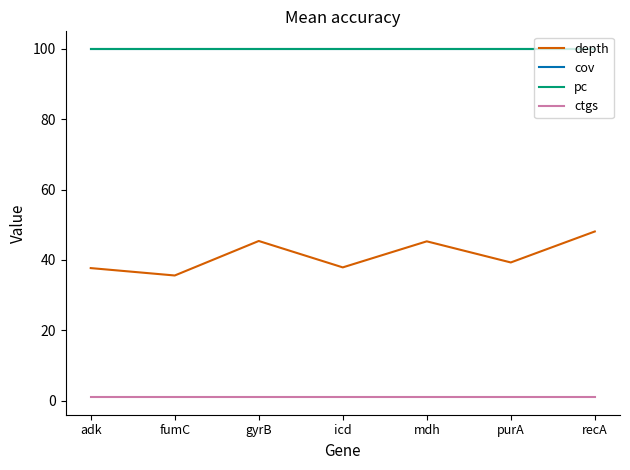

What is the maximum value for depth?

48.1